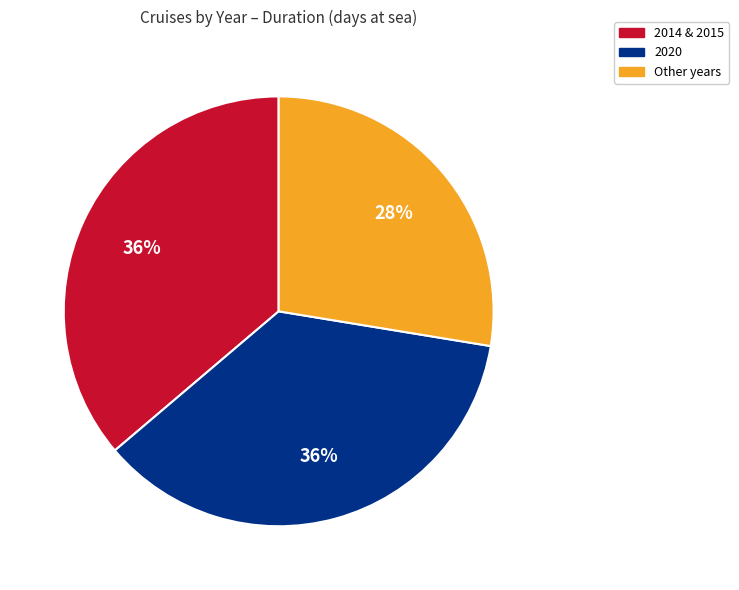

Is there any slice that represents more than half of the pie?

No